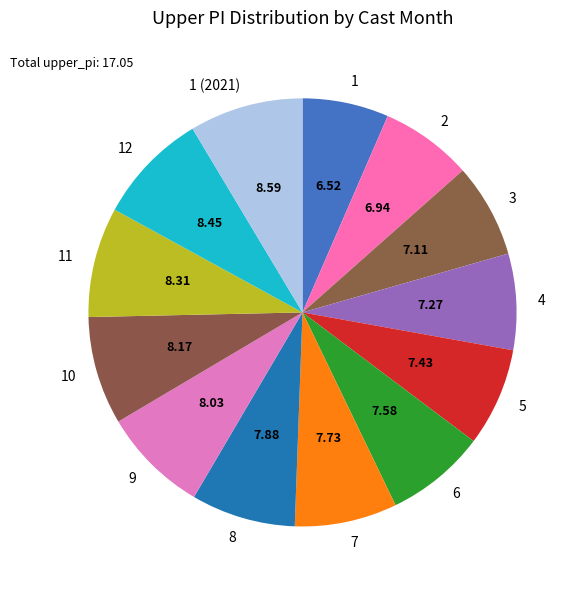

Between 10 and 4, which is larger?

10